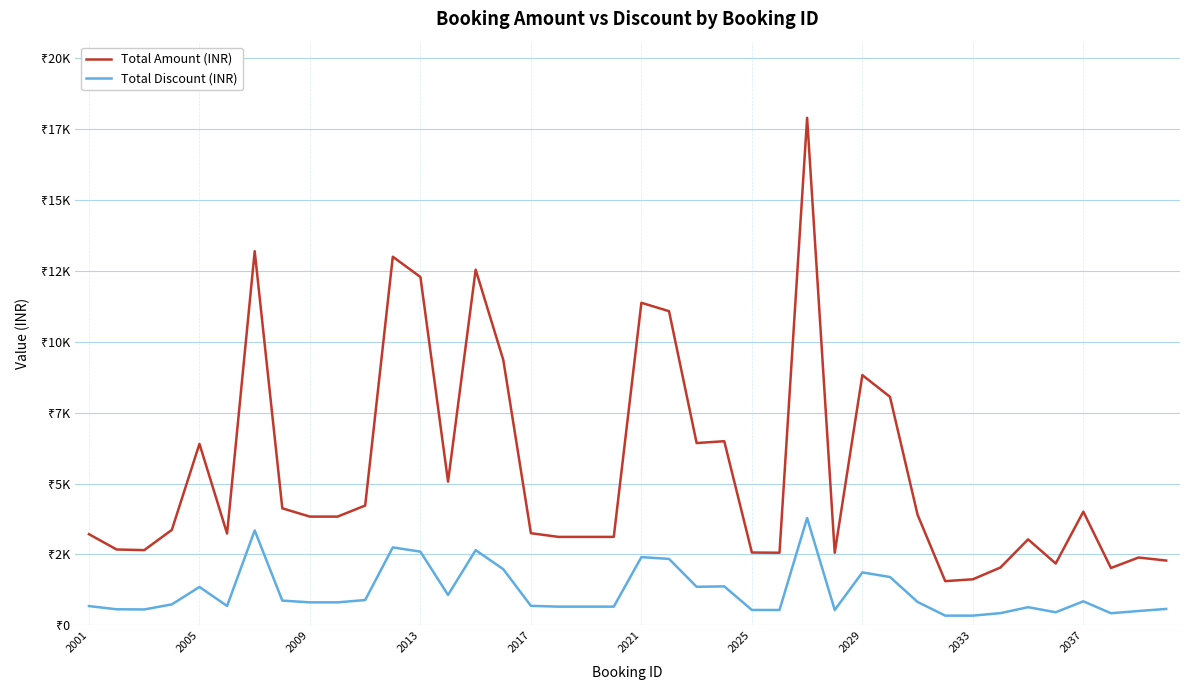

At how many categories does at least one series exceed 12185?

5